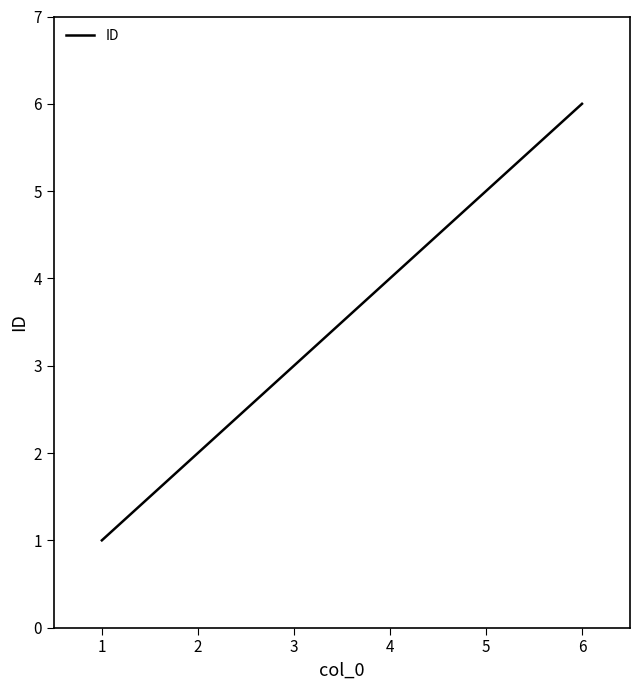

What is the change in value from 2 to 3?

+1